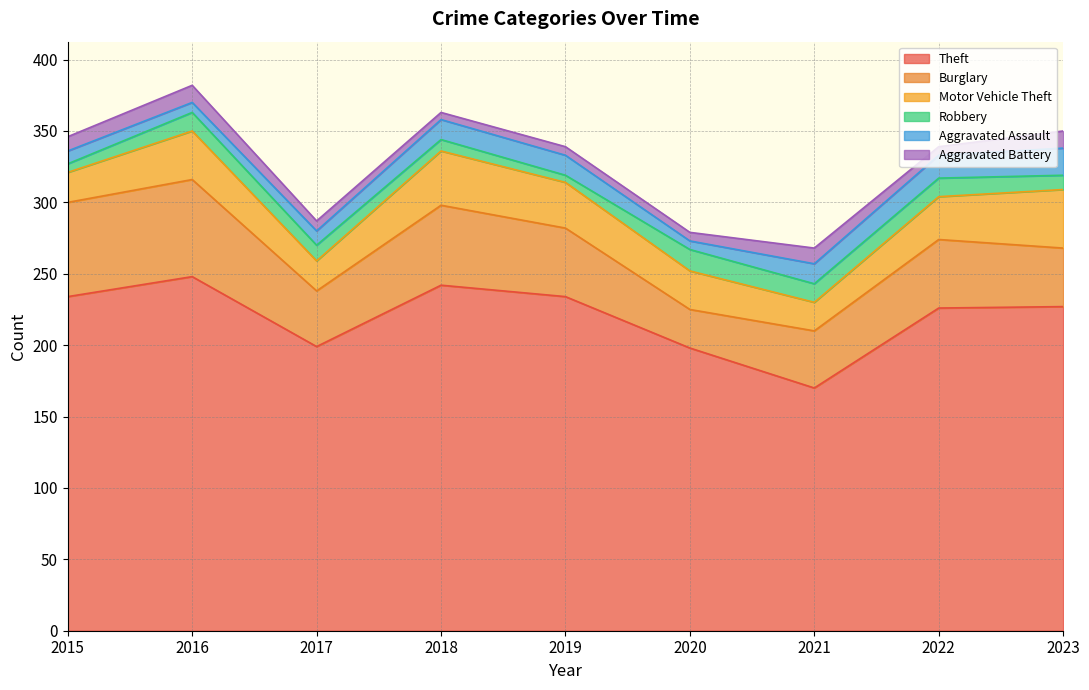

Read the Aggravated Assault value at 2022, to the nearest 10.

20